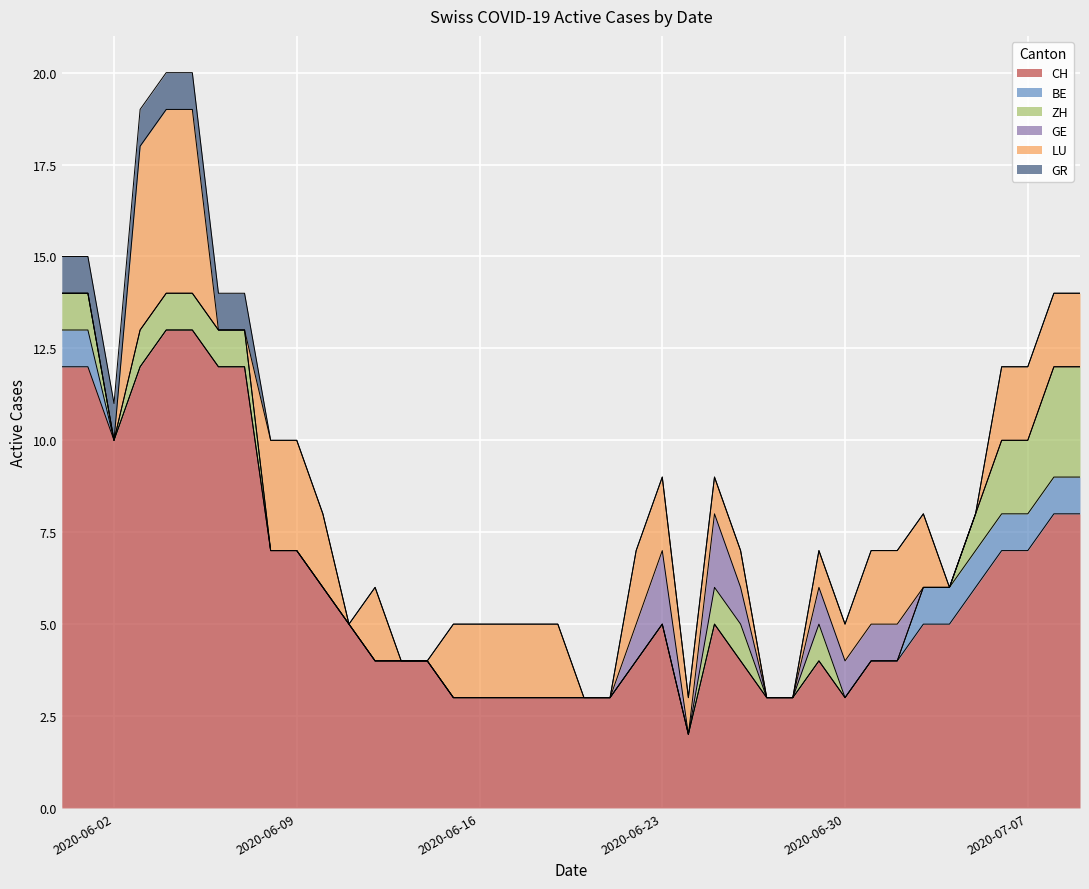

How many values in the GR series exceed 0?

8